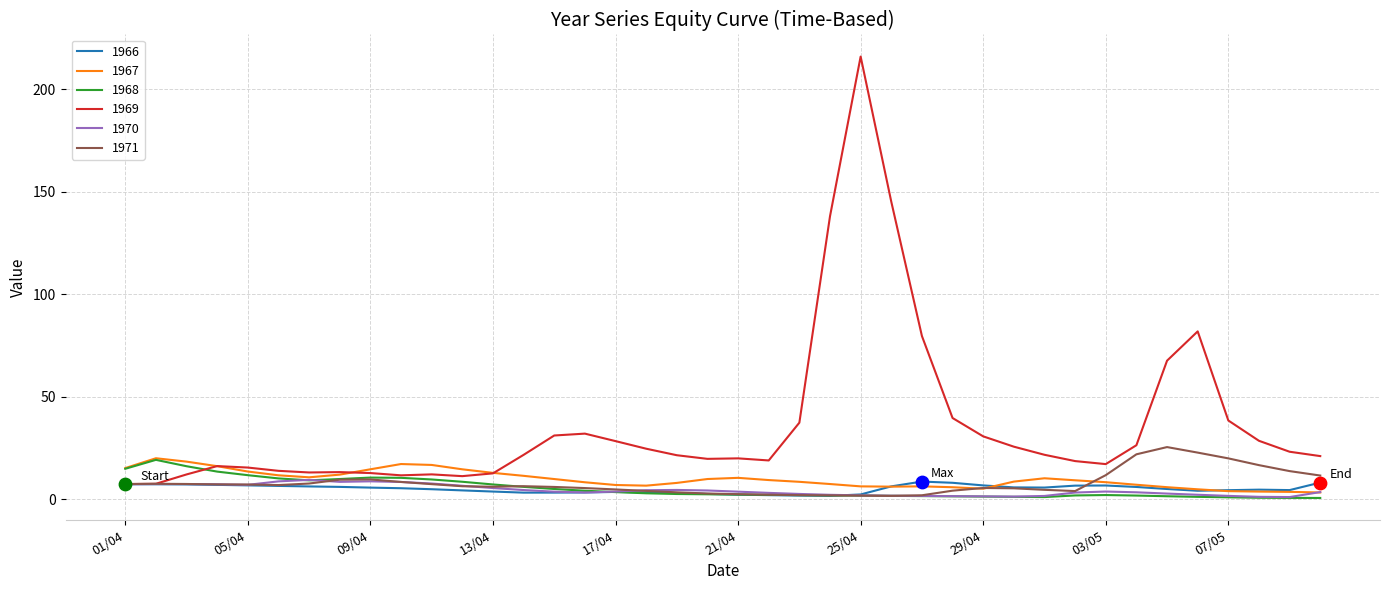

Which series has the widest spread of values?

1969